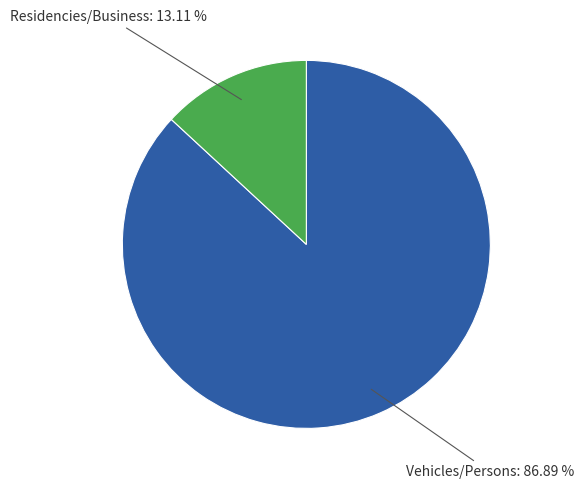

Is there a majority slice in this chart?

Yes